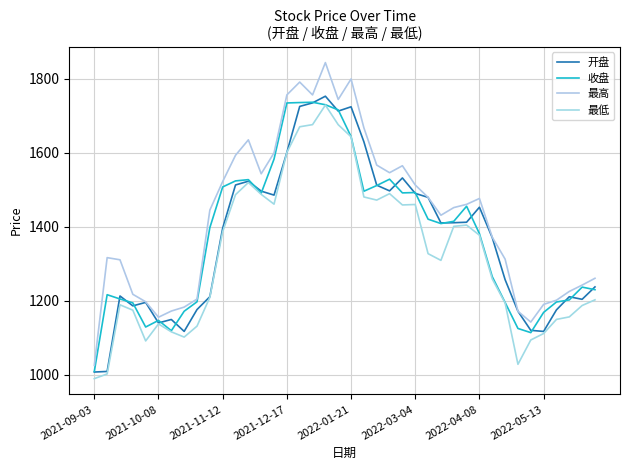

How many lines are shown in the chart?

4